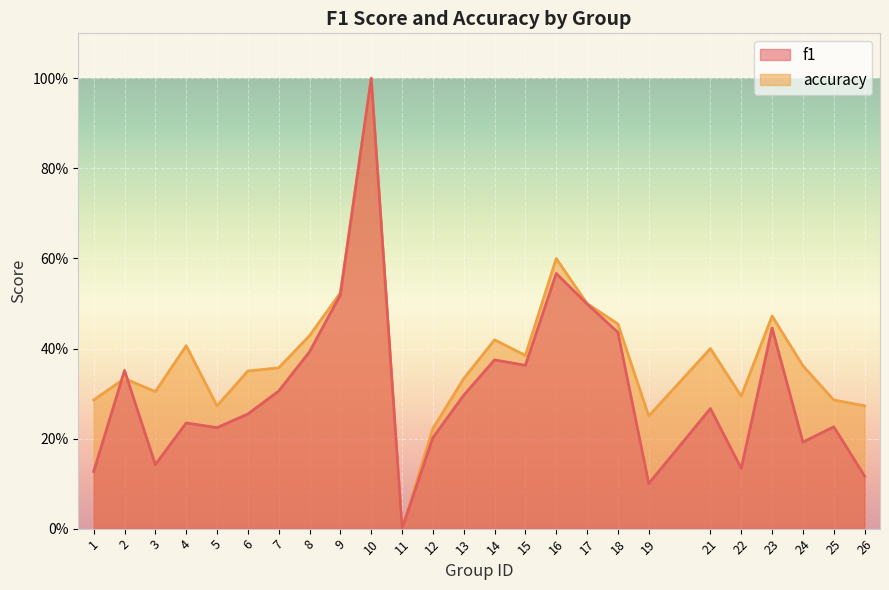

At which category does accuracy reach its first local valley?

3